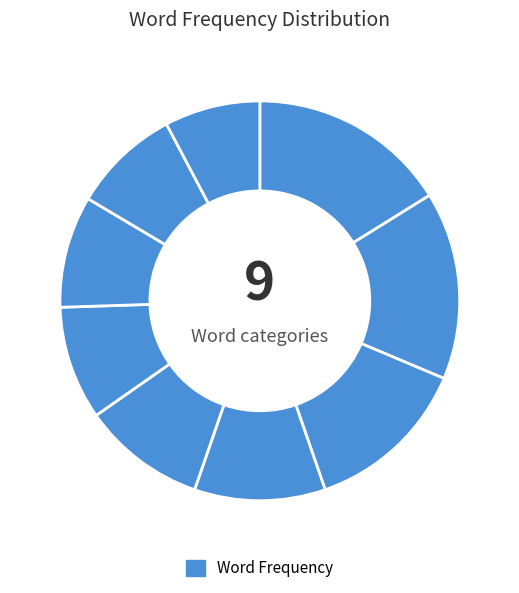

To the nearest percent, what is the average slice percentage?

11%